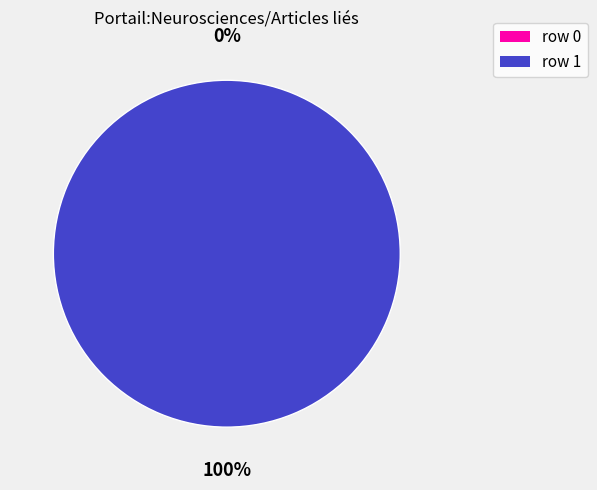

Does Substantia_innominata (row 0) account for over 50% of the chart?

No